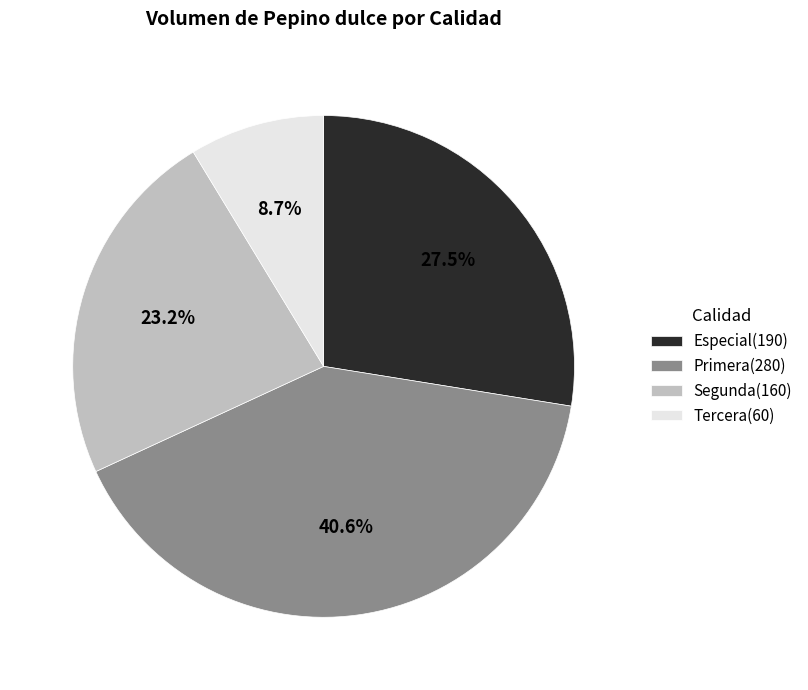

Count the number of slices in the pie.

4